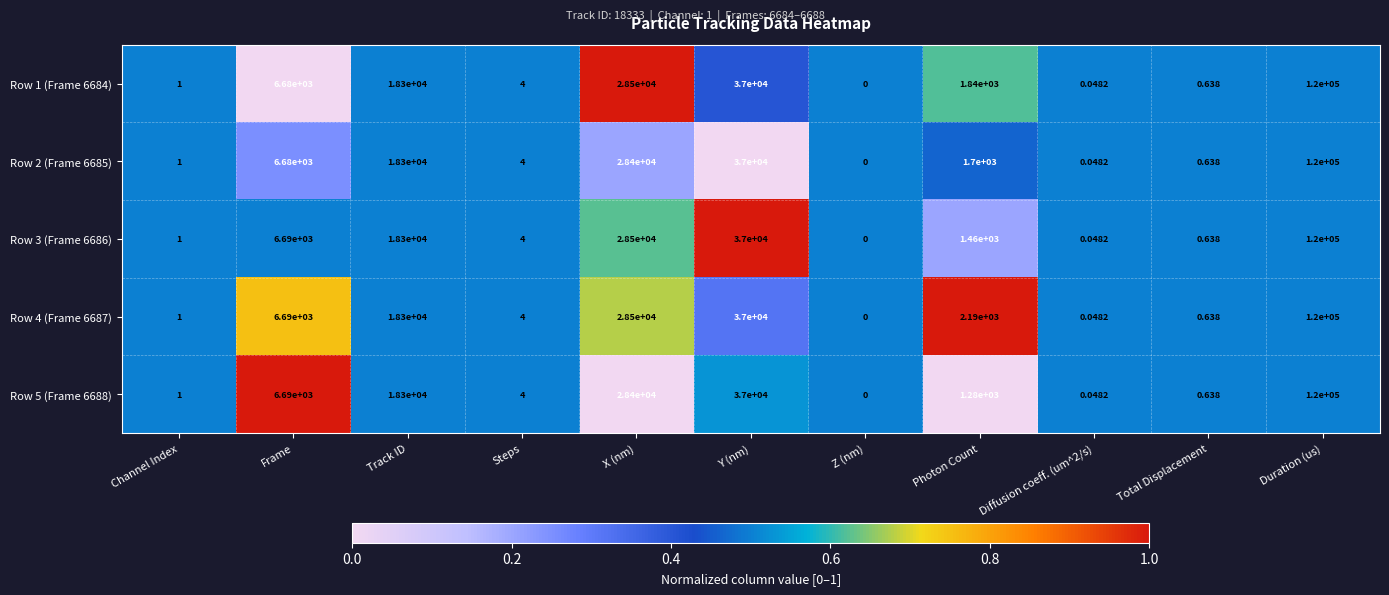

Is the value of Row 5 (Frame 6688) at Total Displacement greater than the value of Row 4 (Frame 6687) at Track ID?

No